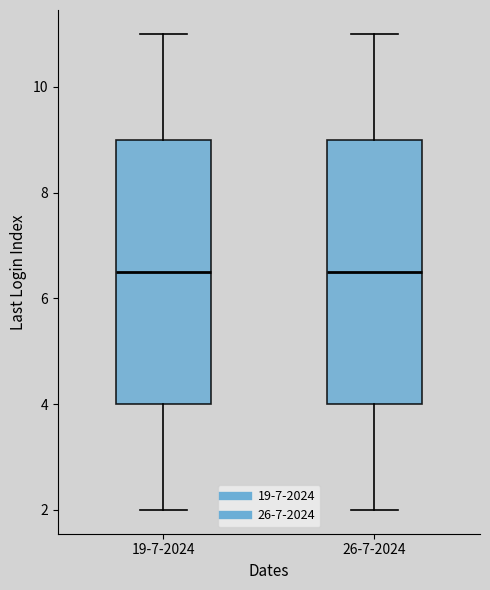

Reading left to right, transcribe this box plot: for each box, give where its median line is, the range the box spans, and where its two whiskers end, as read against the y-axis. The values are not printed on the chart, so give them approximately, as read against the axis.

19-7-2024: median 6.6, box 4.0 to 9.0, whiskers 2.0 to 11.0
26-7-2024: median 6.6, box 4.0 to 9.0, whiskers 2.0 to 11.0